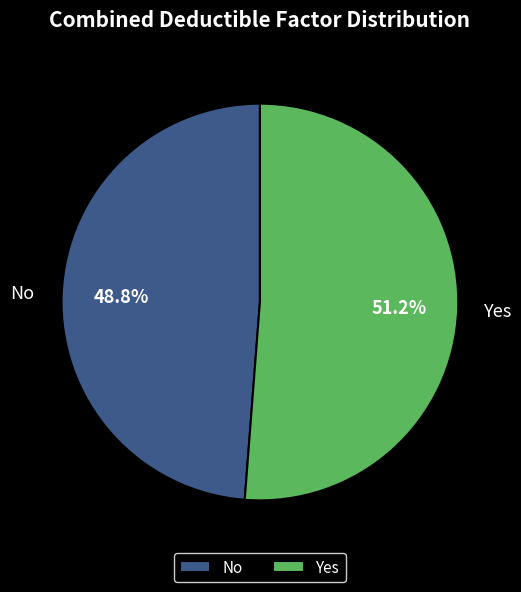

What percentage is NOT represented by No?

51.2%